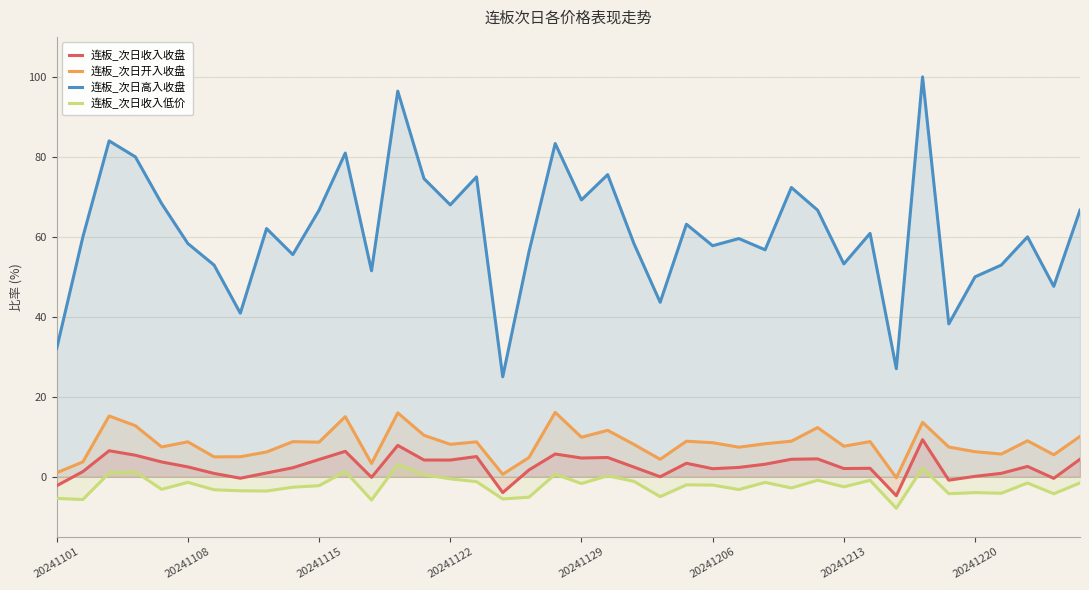

Reading left to right, extract all data points from this chart.

连板_次日收入收盘: -2.2	1.3	6.5	5.4	3.7	2.5	0.8	-0.3	1.0	2.3	4.3	6.4	-0.1	7.9	4.2	4.2	5.1	-4.0	1.7	5.7	4.7	4.8	2.4	0.0	3.4	2.0	2.4	3.1	4.4	4.5	2.1	2.1	-4.7	9.3	-0.8	0.1	0.9	2.6	-0.4	4.4
连板_次日开入收盘: 1.0	3.7	15.2	12.8	7.5	8.8	5.0	5.0	6.2	8.8	8.7	15.0	3.3	16.0	10.4	8.1	8.7	0.6	4.8	16.1	9.9	11.6	8.1	4.4	8.9	8.5	7.4	8.3	8.9	12.3	7.7	8.8	-0.2	13.6	7.5	6.3	5.7	9.0	5.5	10.1
连板_次日高入收盘: 32.0	60.0	84.0	80.0	68.3	58.3	52.9	40.9	62.1	55.6	66.7	81.0	51.5	96.4	74.5	68.0	75.0	25.0	56.2	83.3	69.2	75.6	58.3	43.6	63.2	57.8	59.6	56.8	72.3	66.7	53.2	60.9	27.0	100.0	38.2	50.0	52.9	60.0	47.6	66.7
连板_次日收入低价: -5.4	-5.7	0.9	1.2	-3.1	-1.4	-3.2	-3.5	-3.5	-2.6	-2.2	1.3	-5.8	3.1	0.5	-0.5	-1.2	-5.5	-5.1	0.6	-1.7	0.2	-1.1	-5.0	-2.0	-2.1	-3.2	-1.4	-2.8	-0.8	-2.5	-0.9	-7.9	2.2	-4.2	-4.0	-4.1	-1.5	-4.2	-1.5